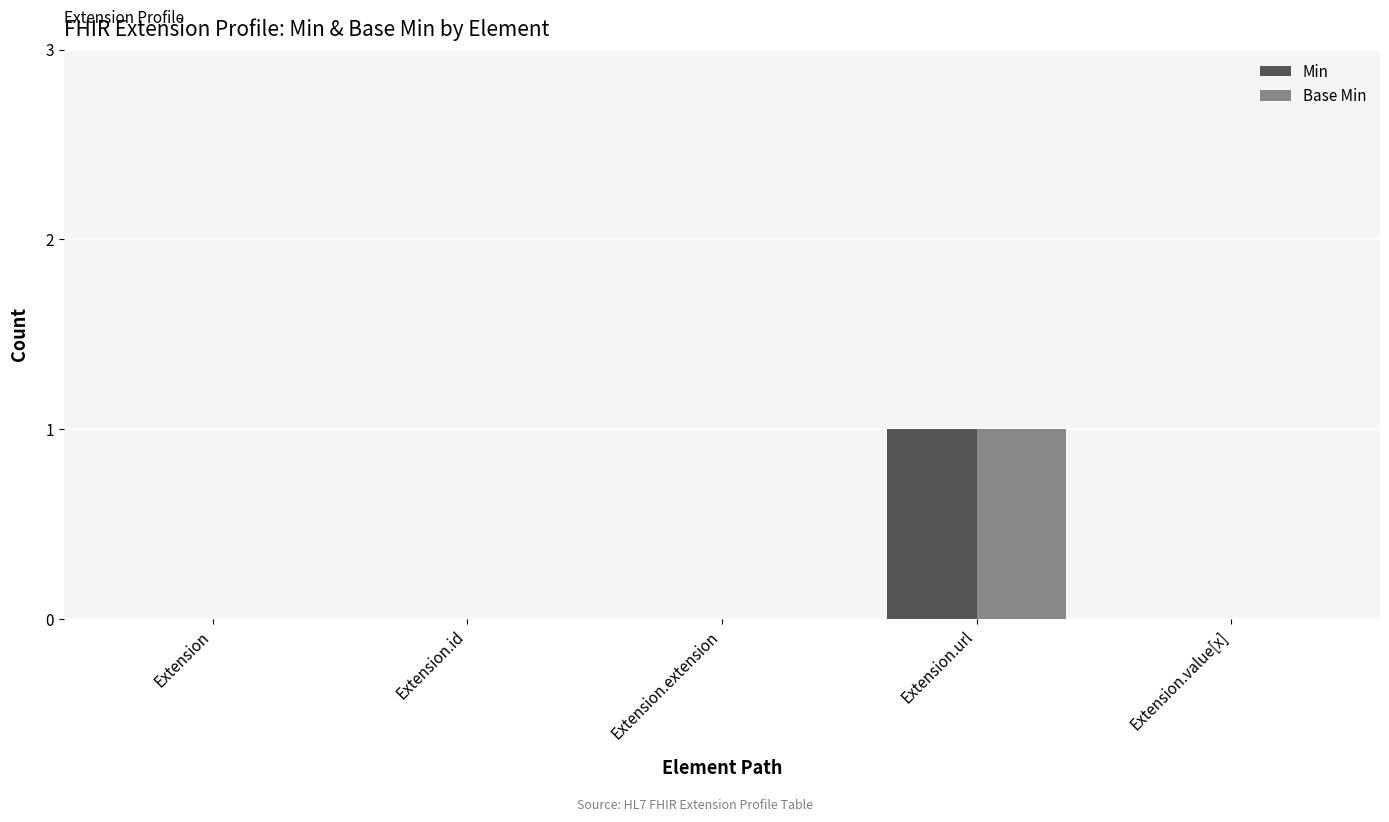

What is the difference between the Min values at Extension.extension and Extension.url?

1